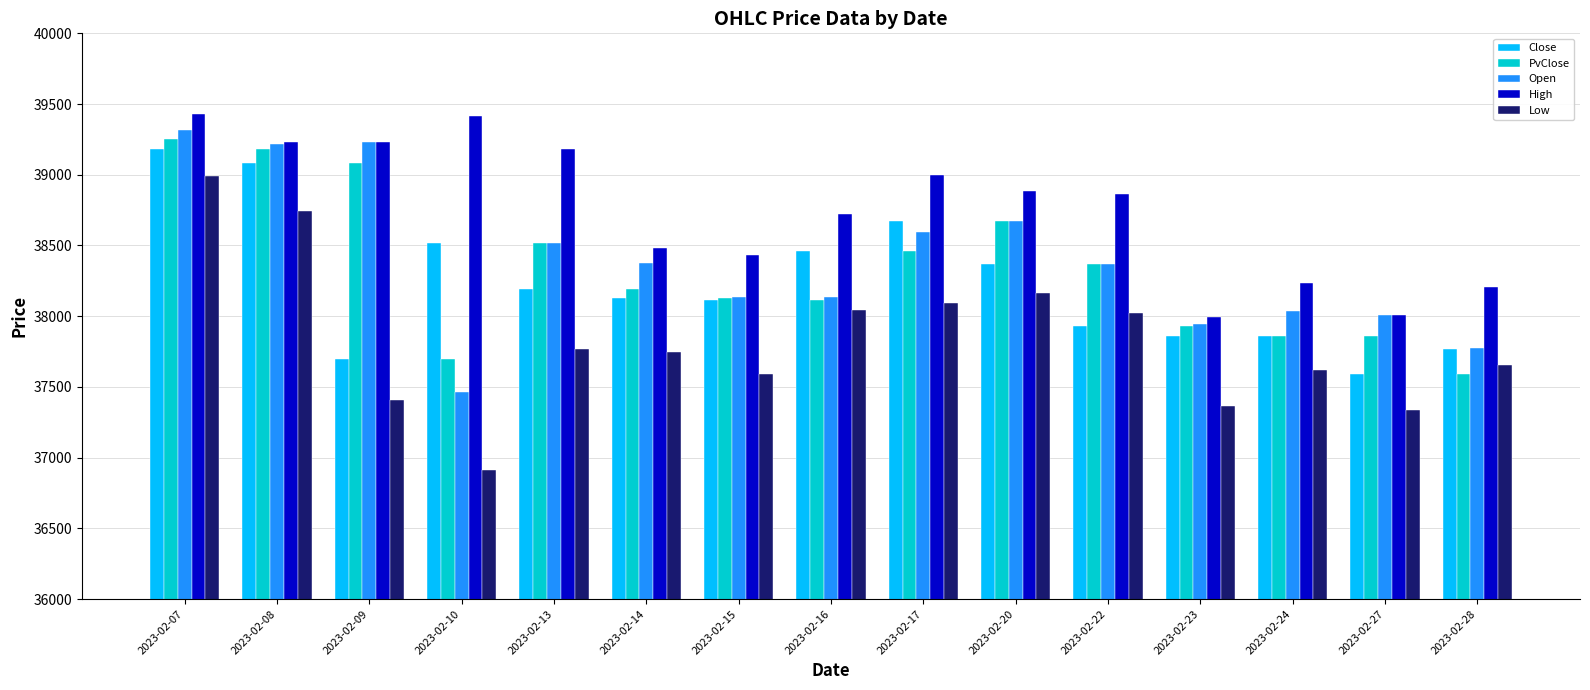

What is the total value across all series at 2023-02-14?

190930.8